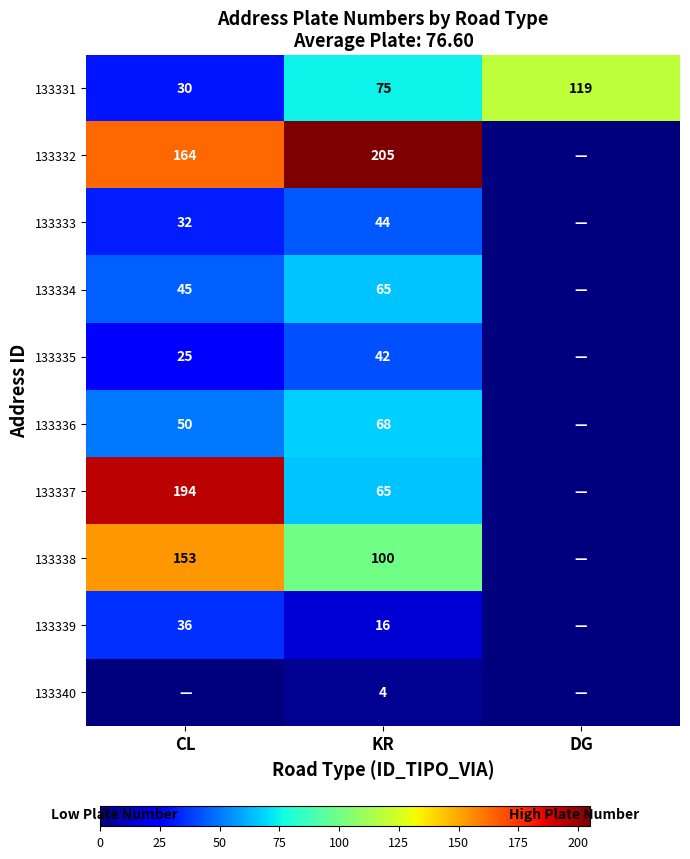

Where is 133331 nearest to the value 74?

KR